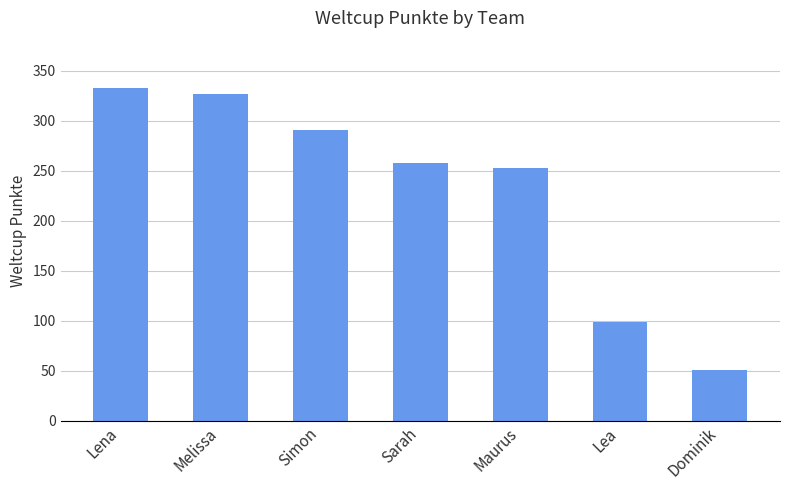

What is the change in value from Simon to Lea?

-192